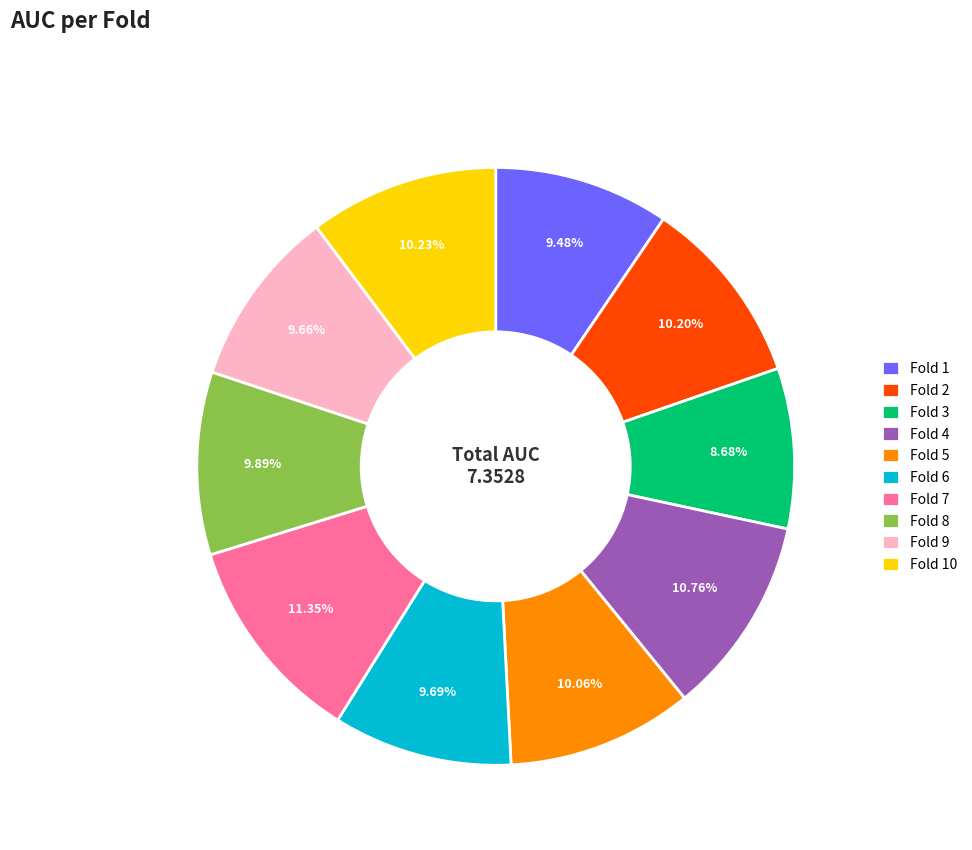

Is there a majority slice in this chart?

No